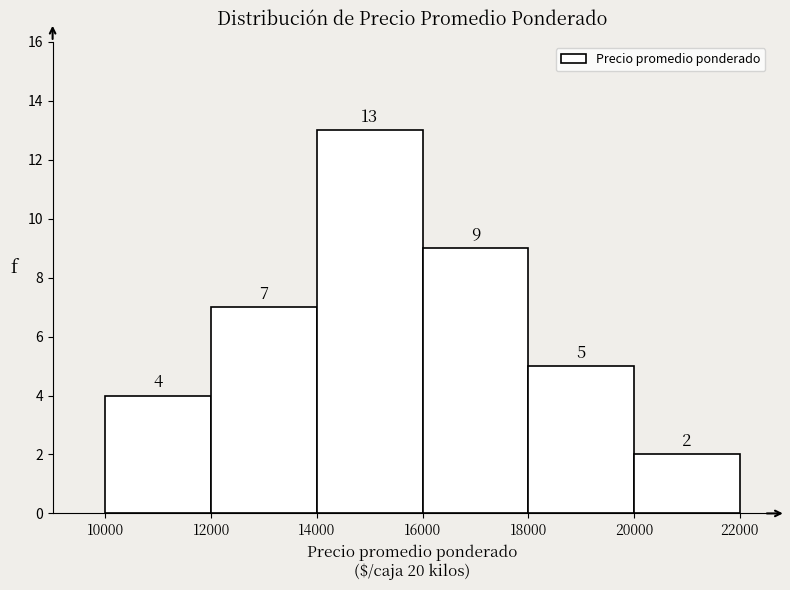

How tall is the bar that spans 10000 to 12000 on the x-axis?

4